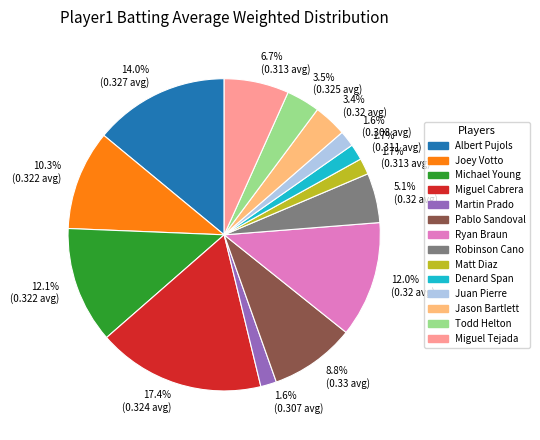

Is there any slice that represents more than half of the pie?

No